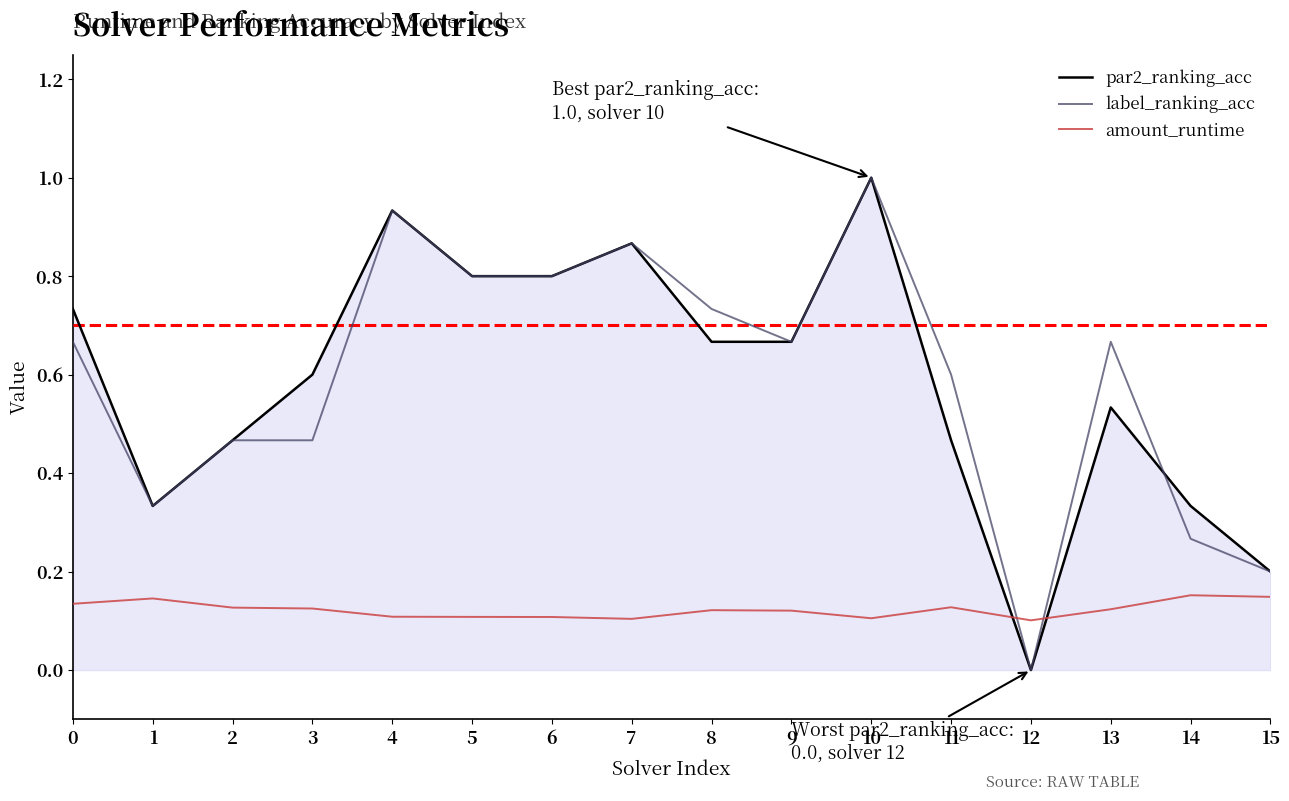

After their last crossing, which series has the higher values: amount_runtime or par2_ranking_acc?

par2_ranking_acc